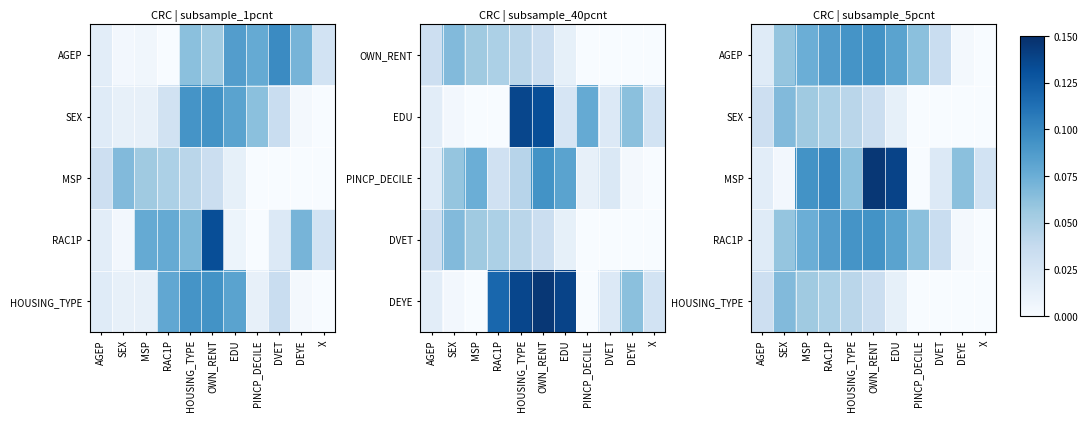

Which has a higher value, PINCP_DECILE or X?

PINCP_DECILE